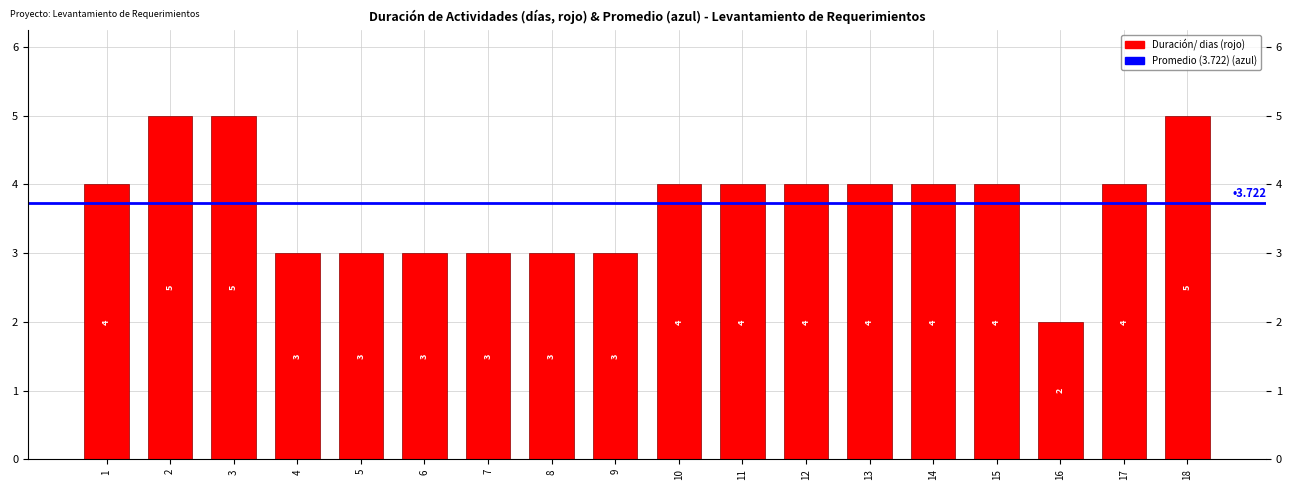

Read the value at 10.

4